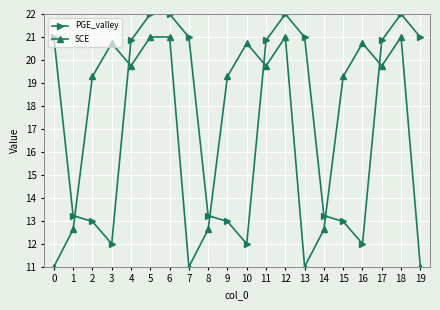

Rank the series at 0 from lowest to highest value.

SCE, PGE_valley